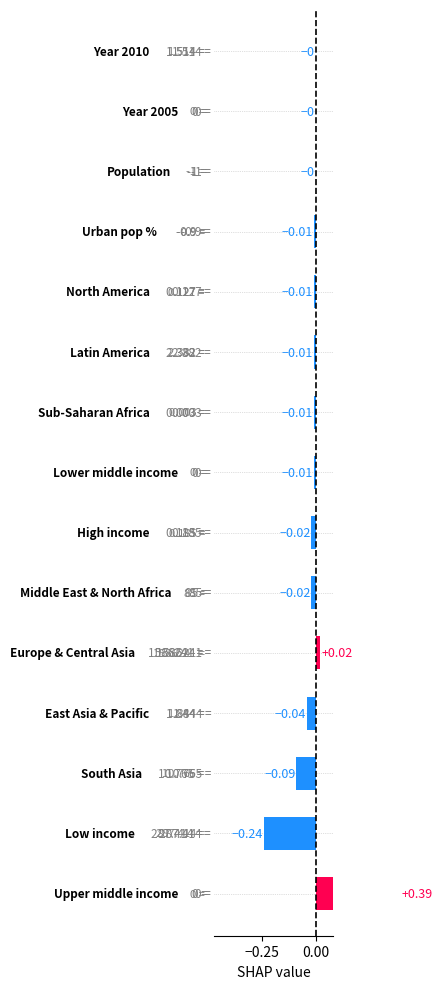

Is it true that the value at 14 is 0.0?

True